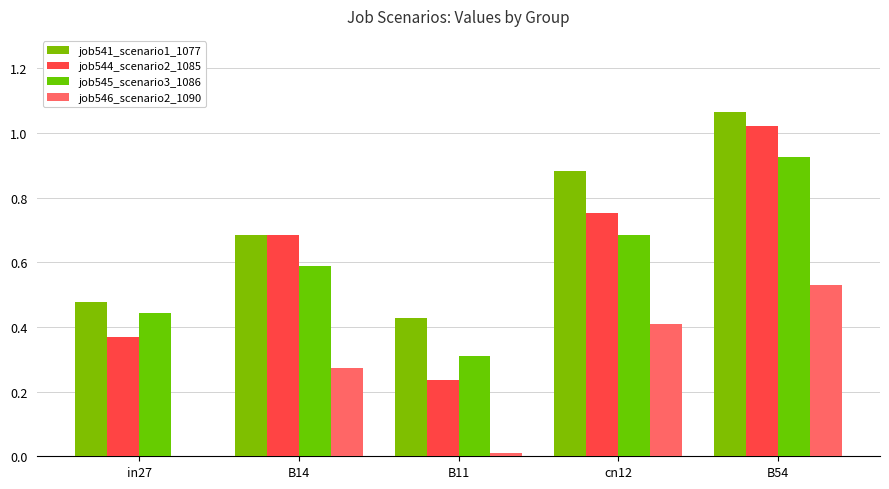

Which series changed the most between B14 and cn12?

job541_scenario1_1077